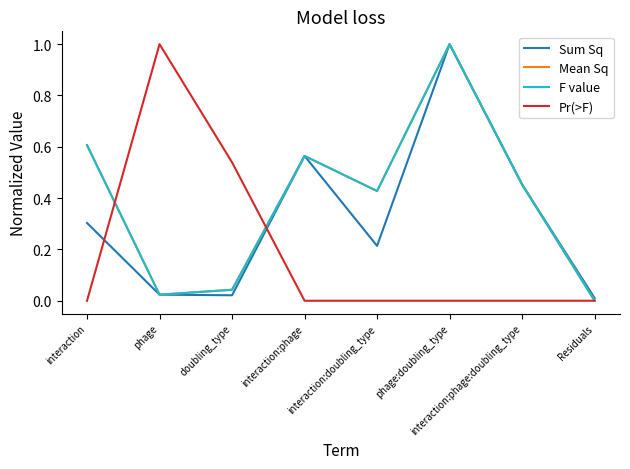

At how many categories does at least one series exceed 0?

8